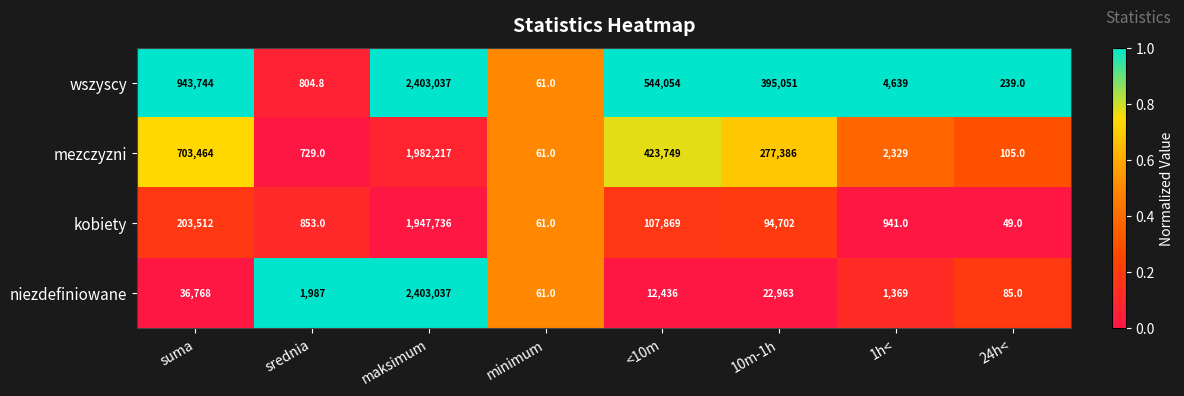

Where does the wszyscy series first go above 395051?

suma